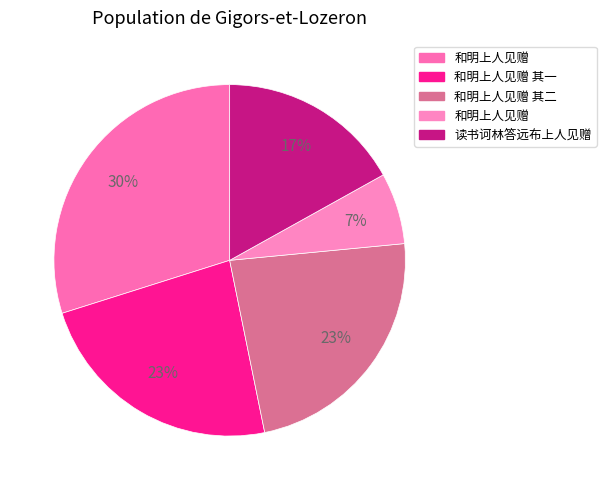

Count the number of slices in the pie.

5